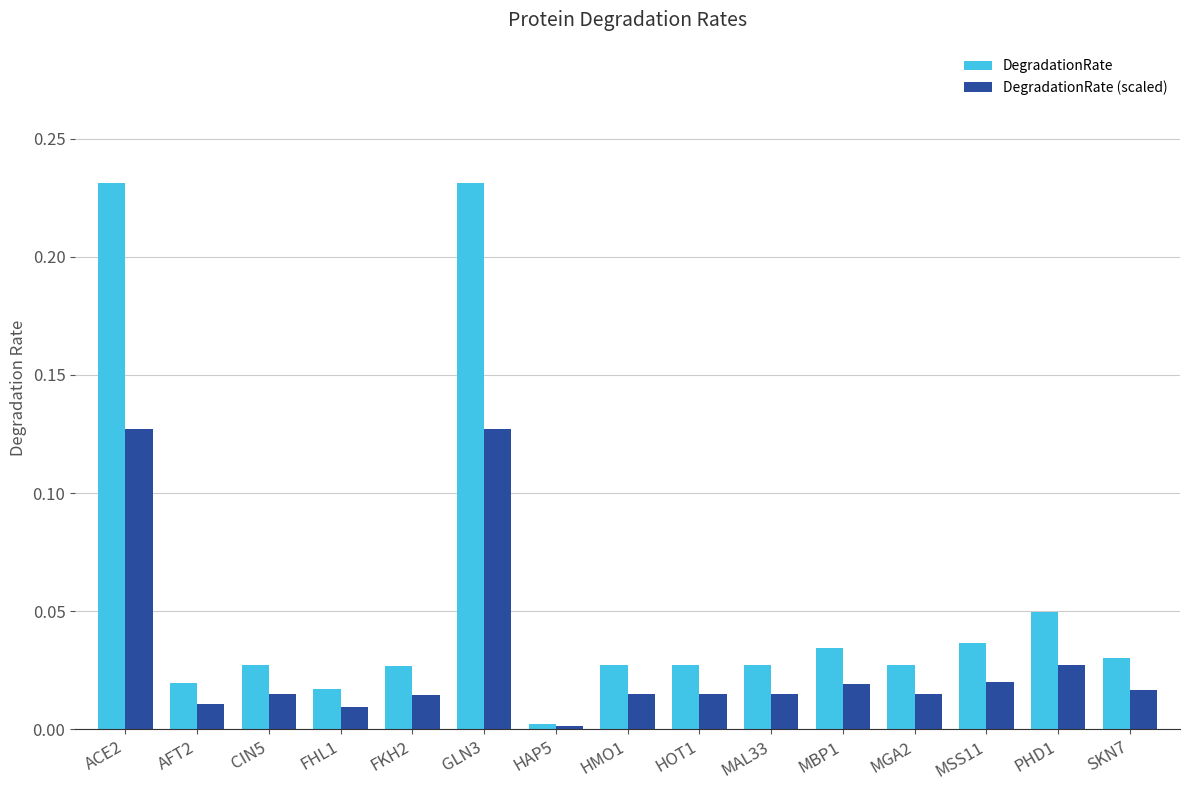

At which label does DegradationRate reach its minimum?

HAP5